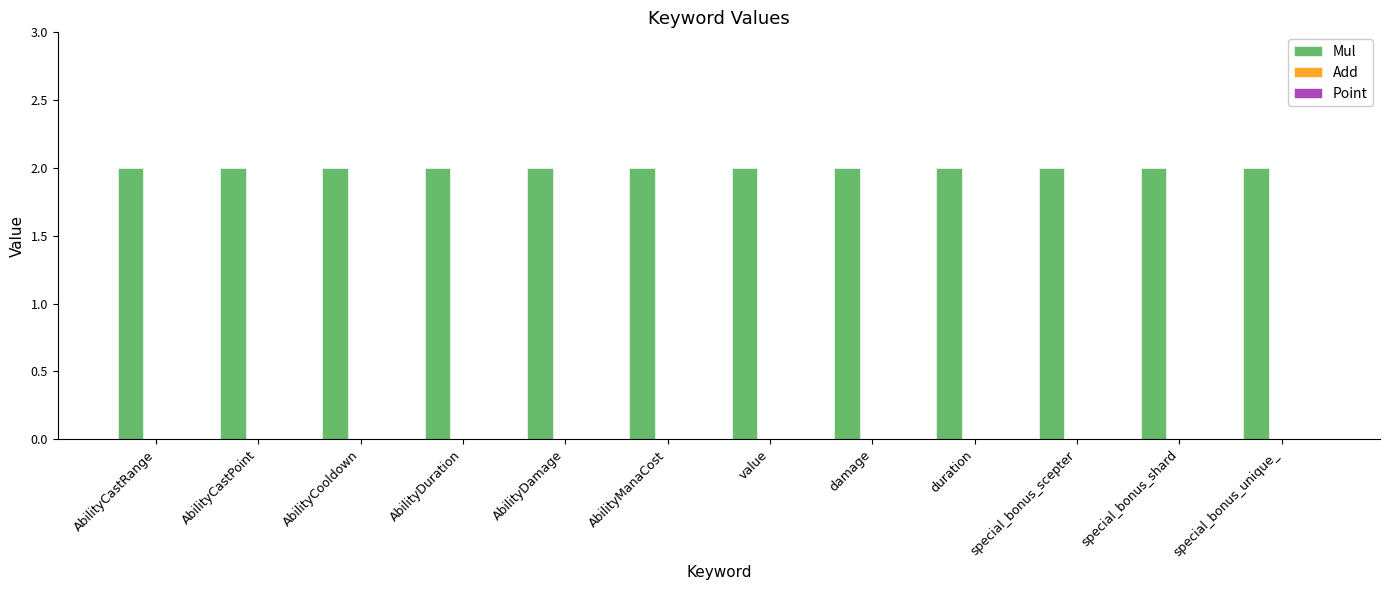

What is the label of the 9th bar from the left?

duration